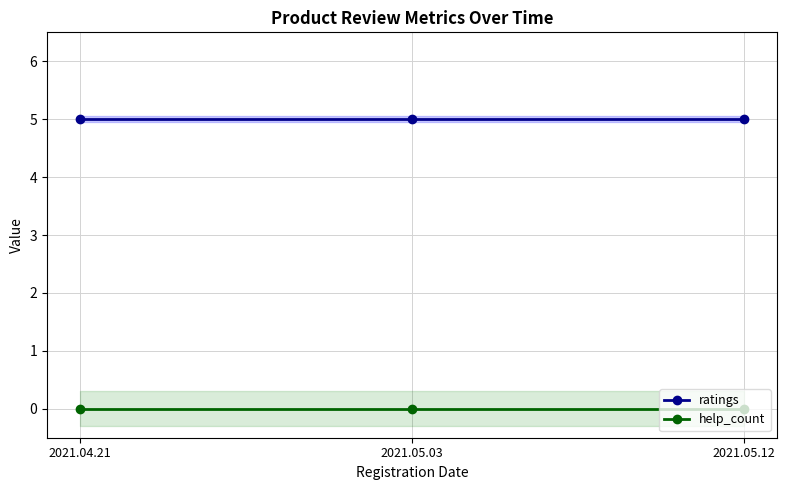

Rank the series by their average value, from highest to lowest.

ratings, help_count